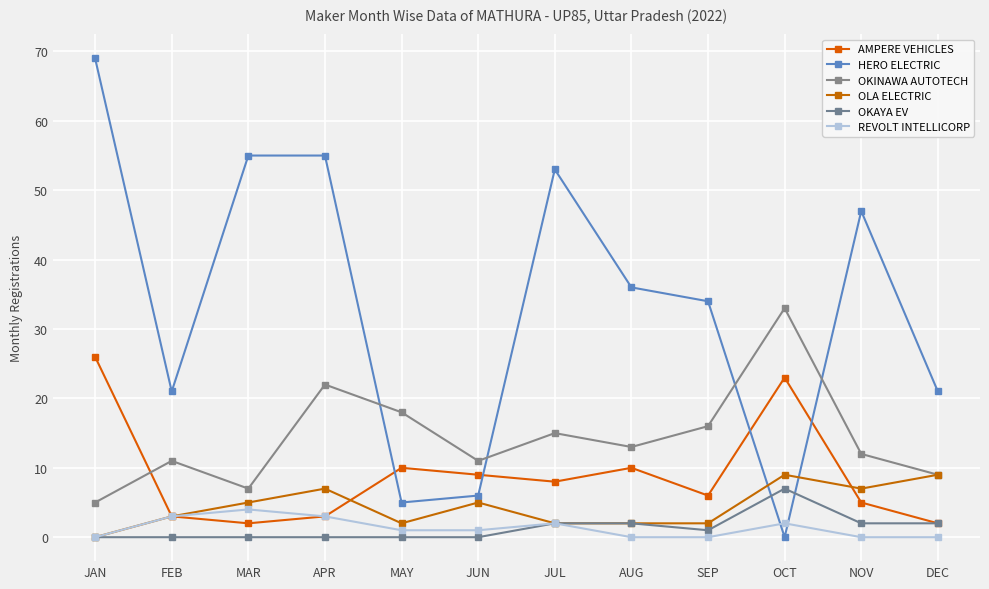

What is the difference between the highest and lowest values at NOV?

47